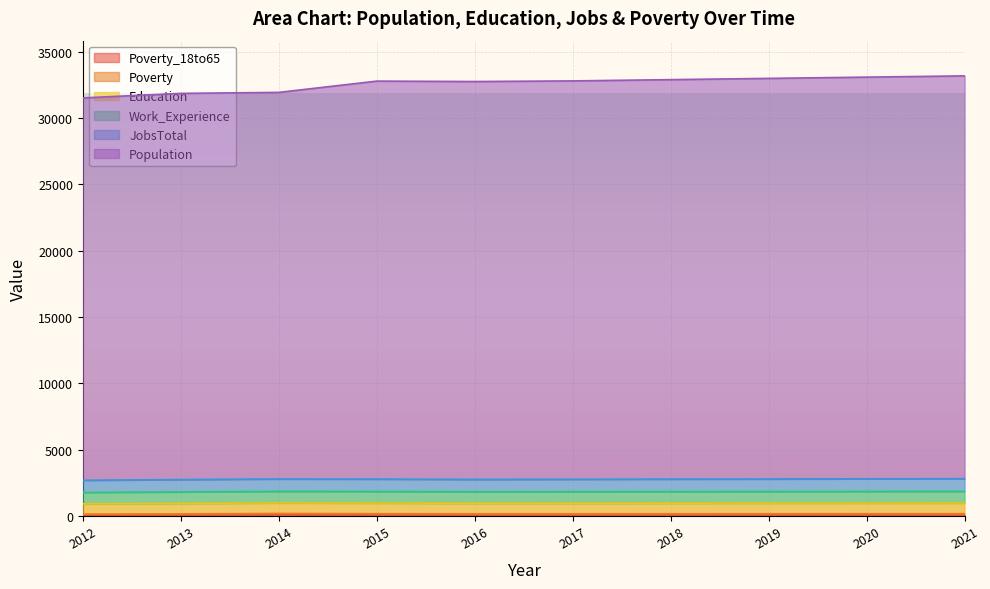

What is the difference between the maximum and second lowest values in the Poverty series?

29